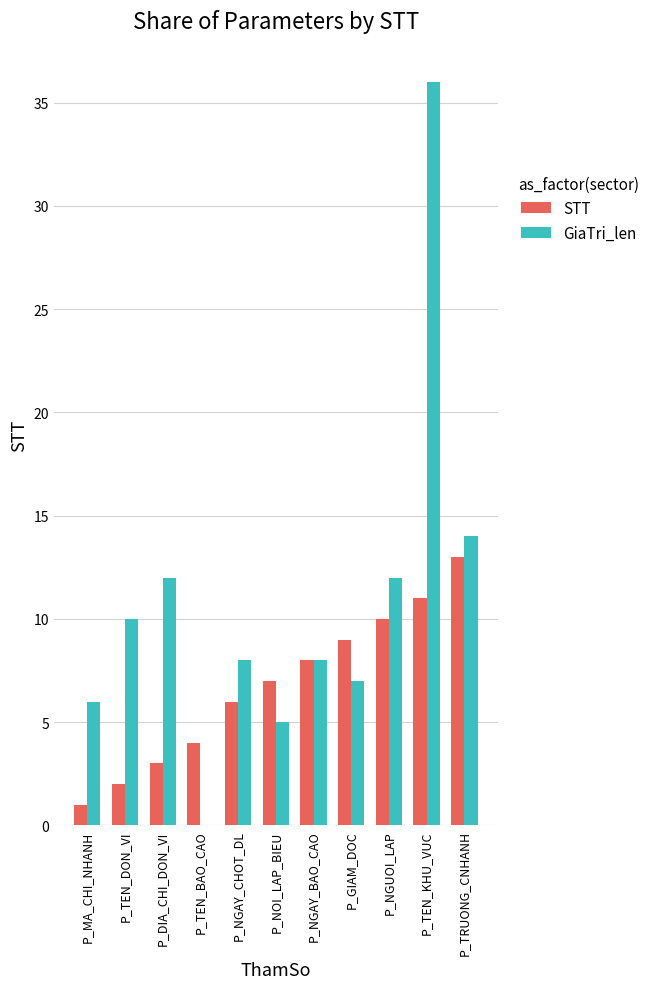

Is the value of STT at P_NGUOI_LAP greater than the value of GiaTri_len at P_DIA_CHI_DON_VI?

No